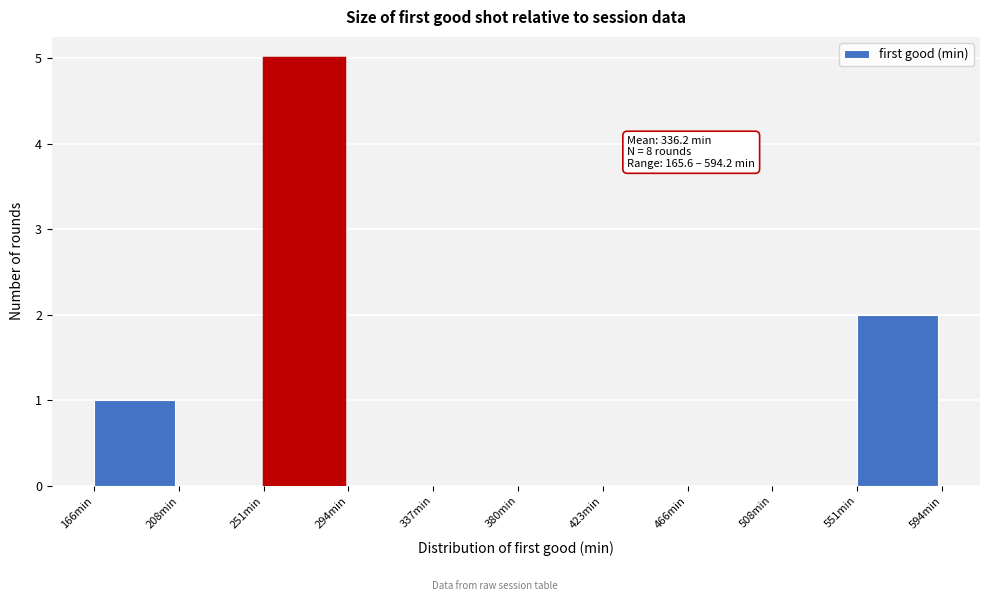

Over which range of the x-axis is the bar tallest?

250 to 295